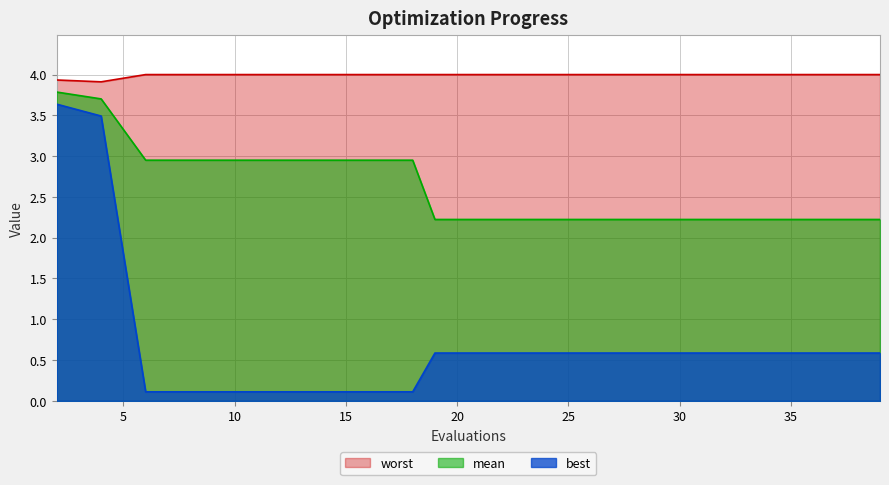

Which series has the widest spread of values?

best